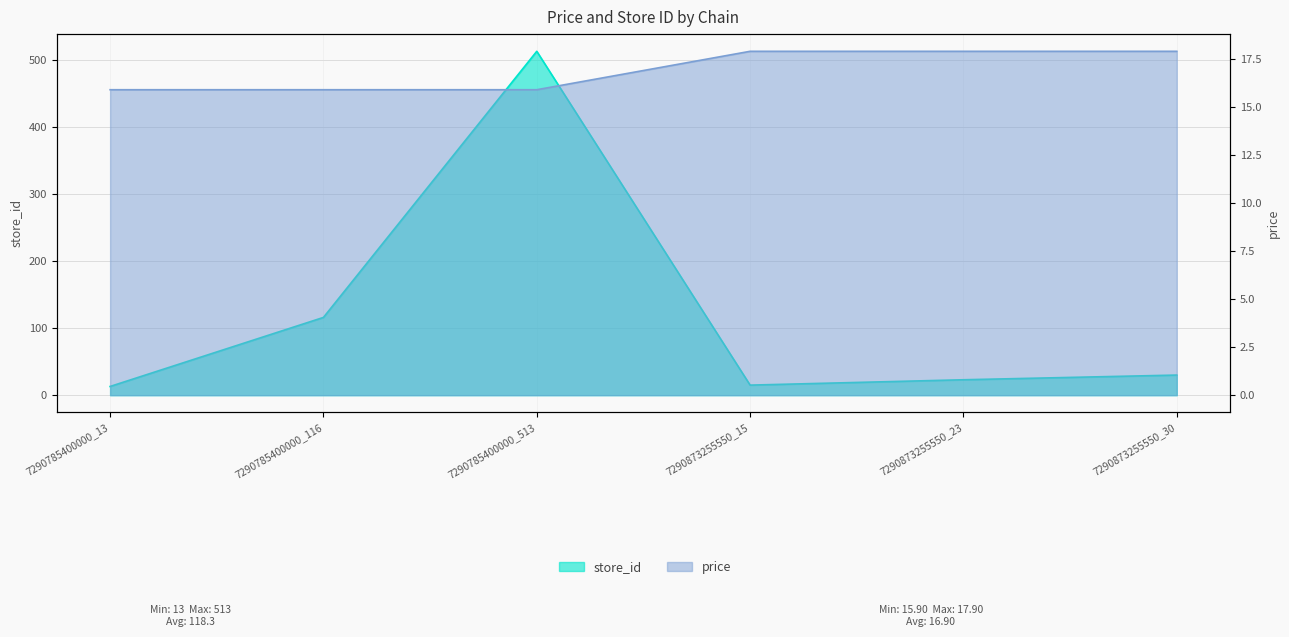

Between 7290785400000_513 and 7290873255550_23, which series saw the biggest shift?

store_id